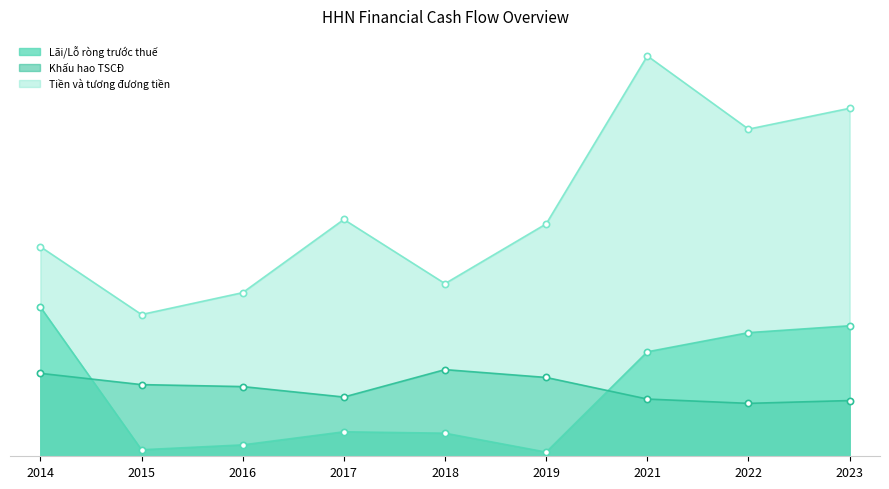

Reading right to left, what are all the values shown in this chart?

Lãi/Lỗ ròng trước thuế: 2023=3771698422	2022=3573387190	2021=3019549525	2019=120544152	2018=667065595	2017=707431999	2016=329016807	2015=188295242	2014=4314614203
Khấu hao TSCĐ: 2023=1610737697	2022=1529441214	2021=1653988096	2019=2278215211	2018=2504674837	2017=1712352366	2016=2014484404	2015=2071205314	2014=2397386025
Tiền và tương đương tiền: 2023=10057558265	2022=9455191361	2021=11571225197	2019=6716751073	2018=4990147220	2017=6844752274	2016=4729060150	2015=4096790462	2014=6058027346